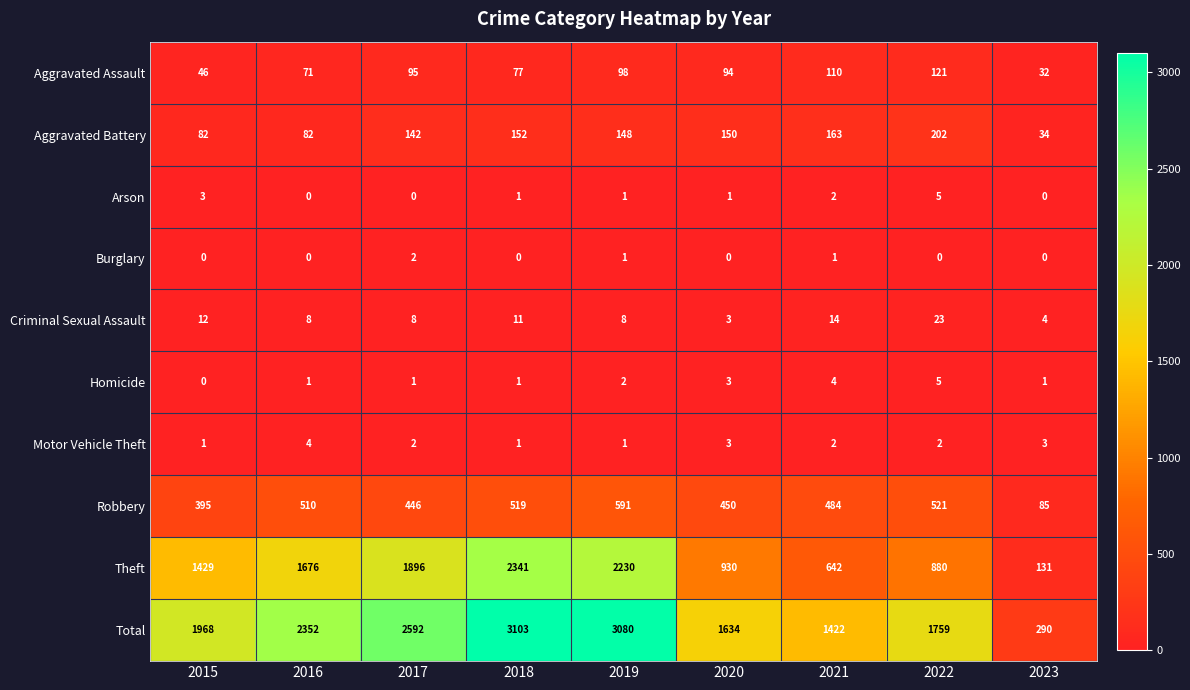

What is the sum of all Homicide values?

18